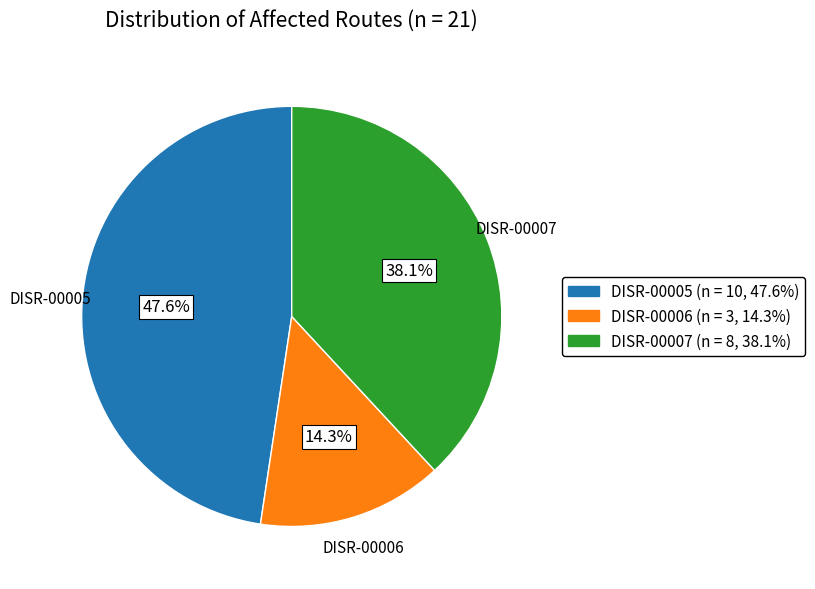

To the nearest percent, what is the difference between the largest and smallest slice percentages?

33%